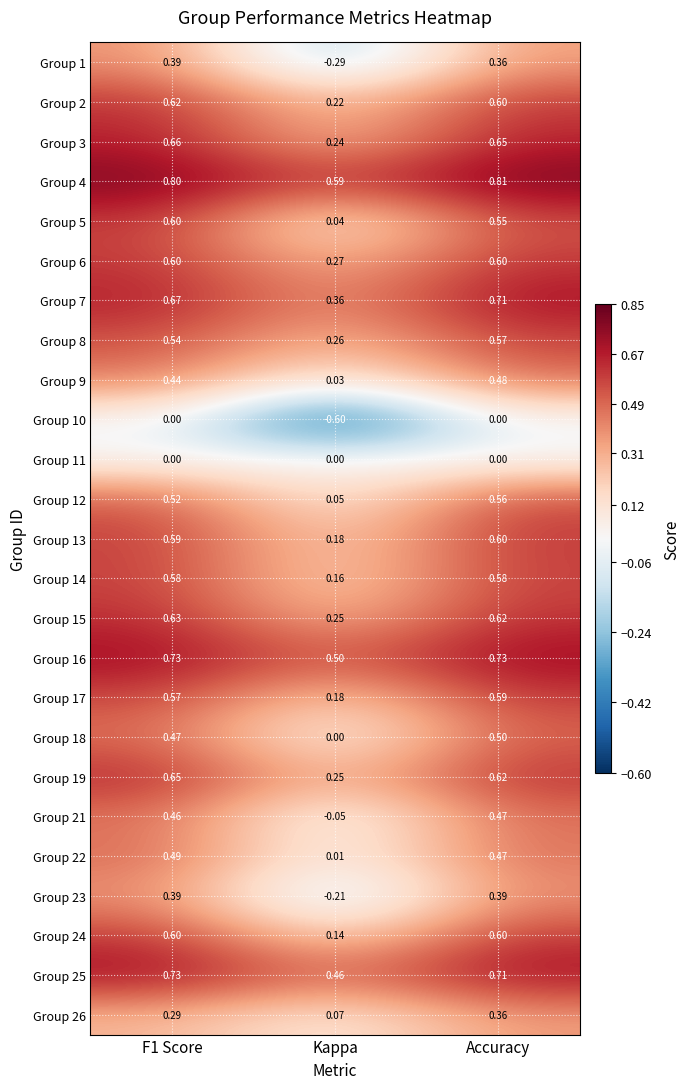

At which label does Group 19 reach its minimum?

Kappa